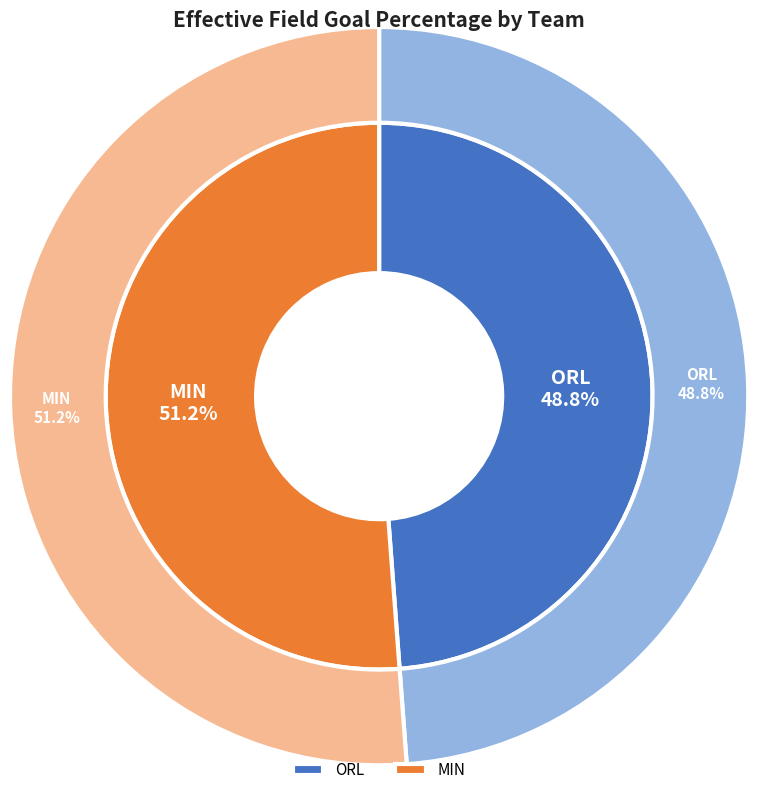

Is there a majority slice in this chart?

Yes